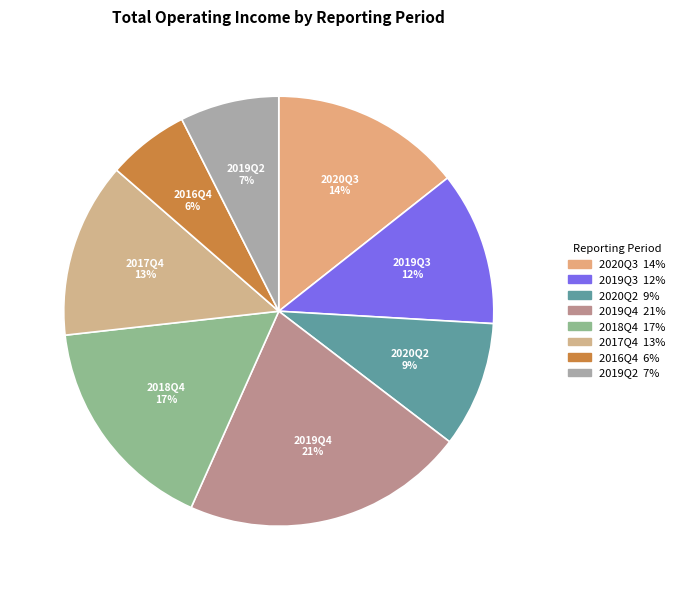

True or false: 2019Q2 accounts for 1% of the total.

False